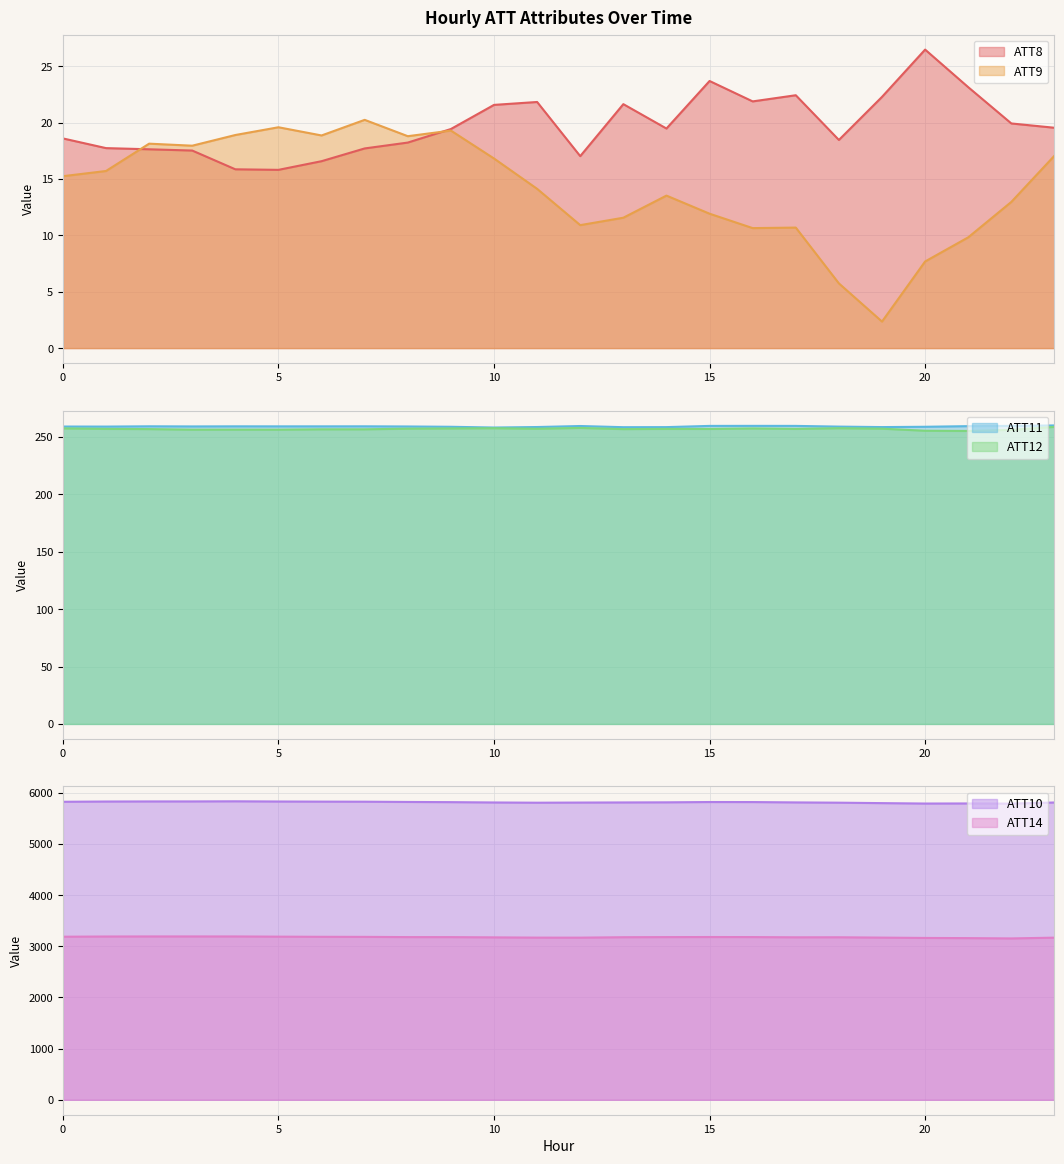

Which series has the widest spread of values?

ATT10